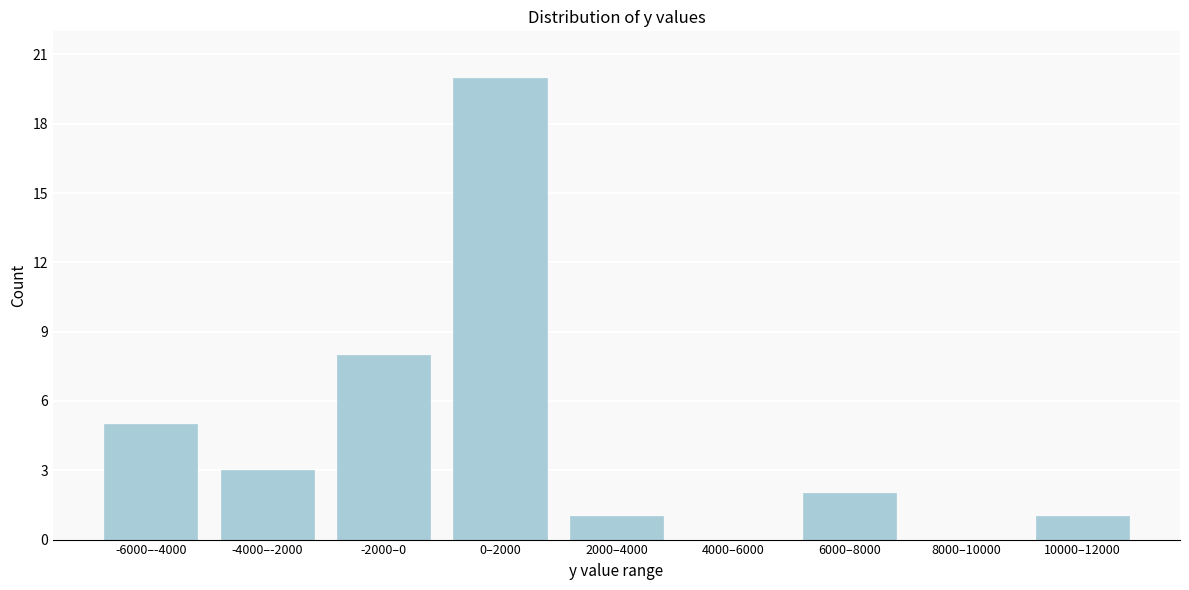

Reading left to right, what are all the values shown in this chart?

-6000–-4000=5	-4000–-2000=3	-2000–0=8	0–2000=20	2000–4000=1	4000–6000=0	6000–8000=2	8000–10000=0	10000–12000=1